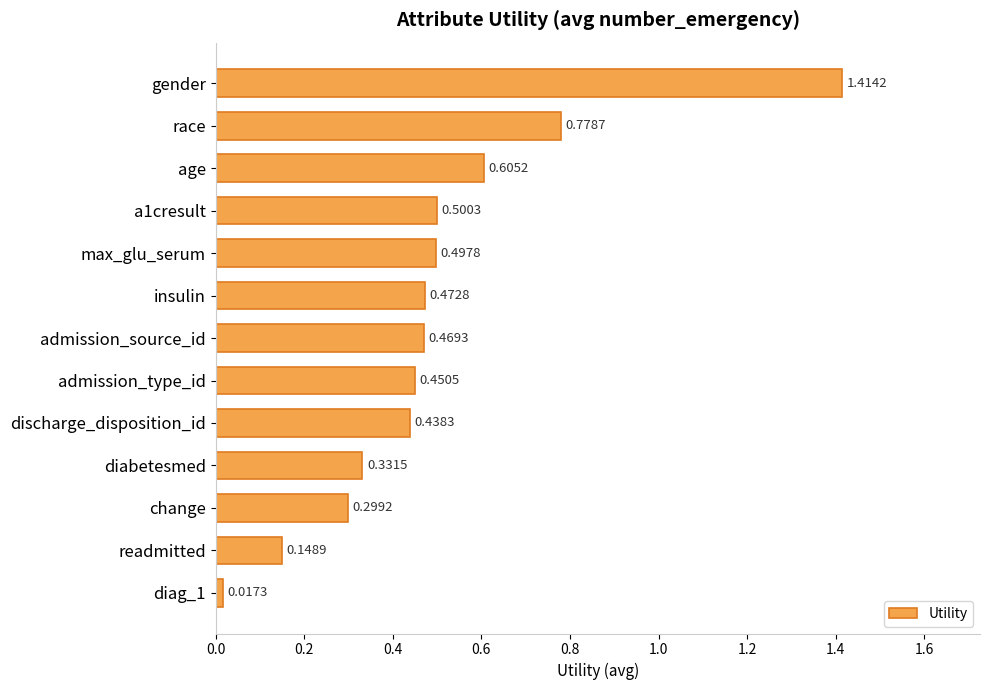

What is the sum of the values at race and change?

1.1